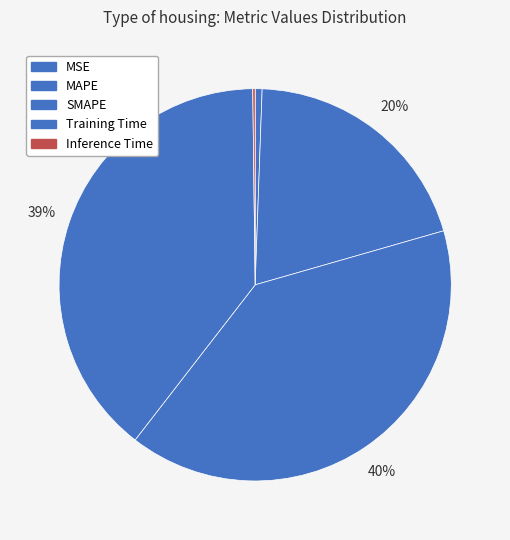

Is Training Time the majority of the pie?

No